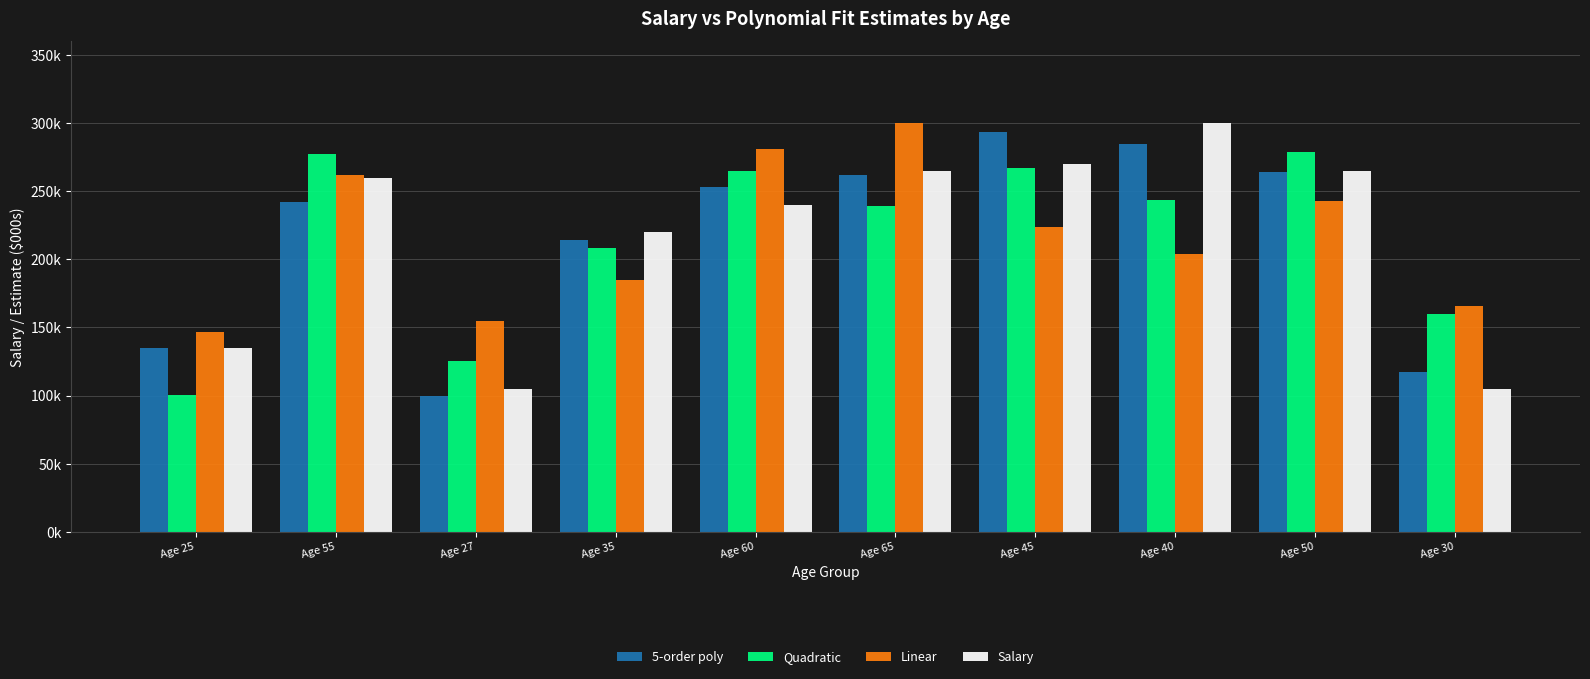

What are all the series names shown in the legend?

5-order poly, Quadratic, Linear, Salary